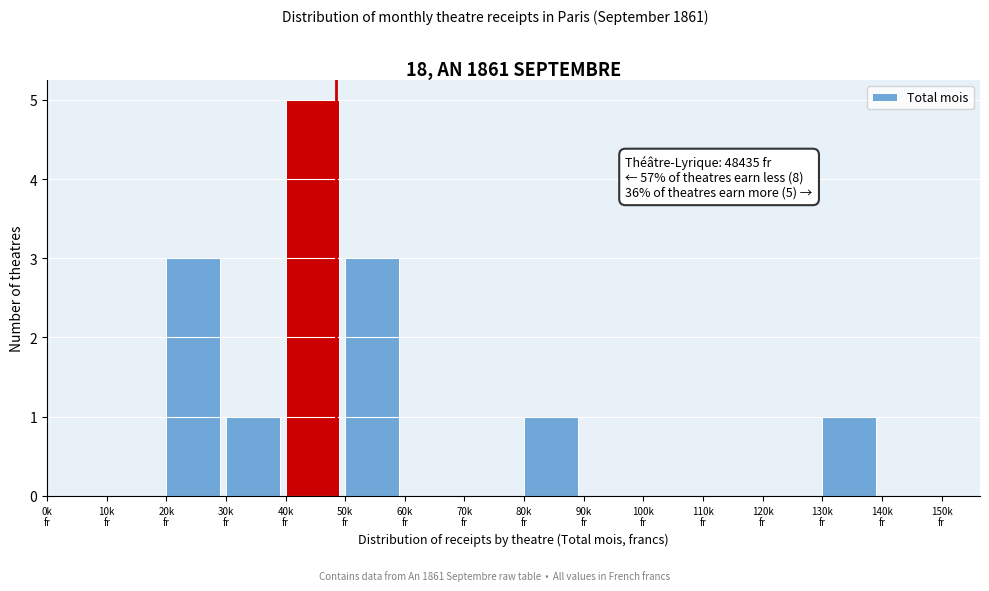

What is the sum of all values?

14